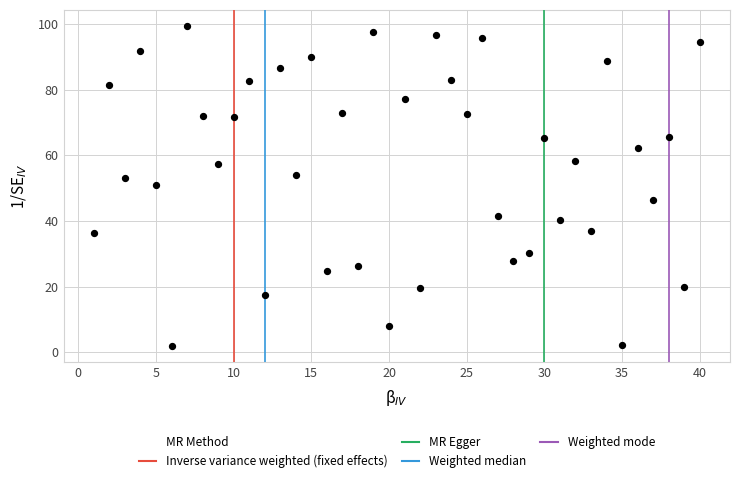

What is the range of Y values (max minus min)?

97.5